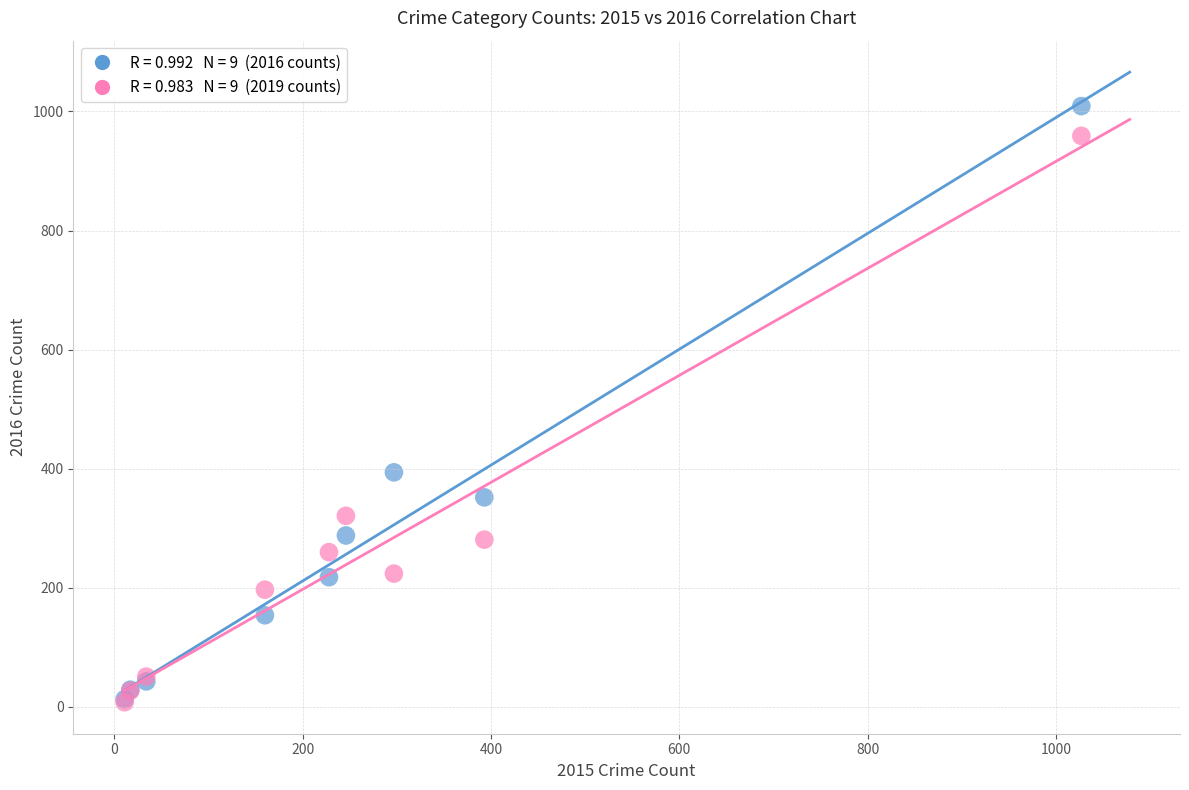

Across all series, what Y value is closest to 508?

394